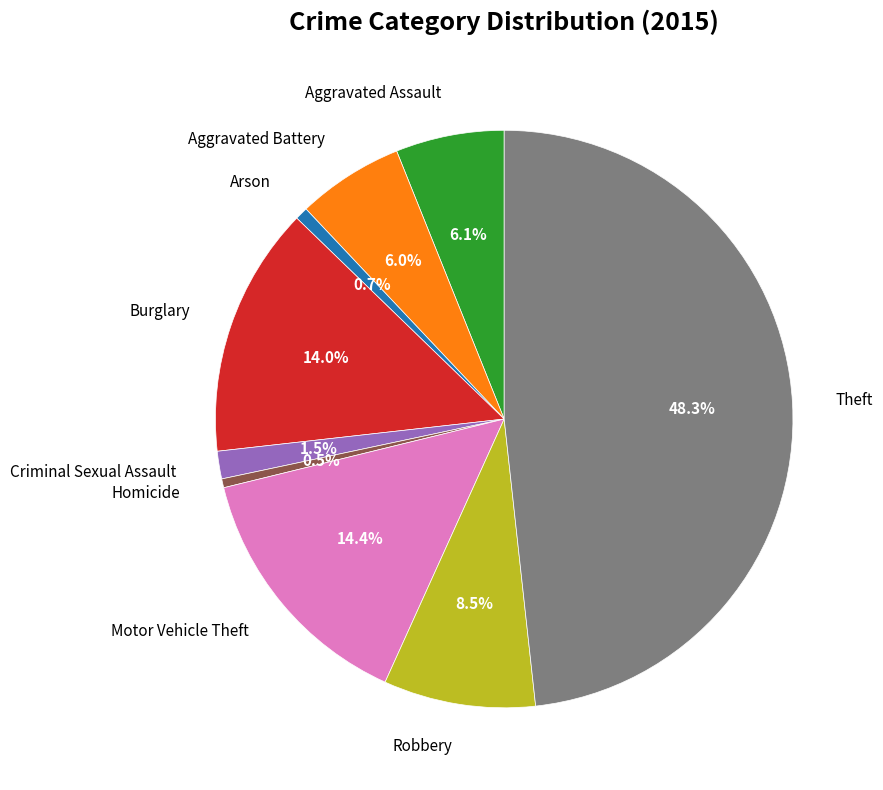

Between Theft and Aggravated Assault, which is larger?

Theft